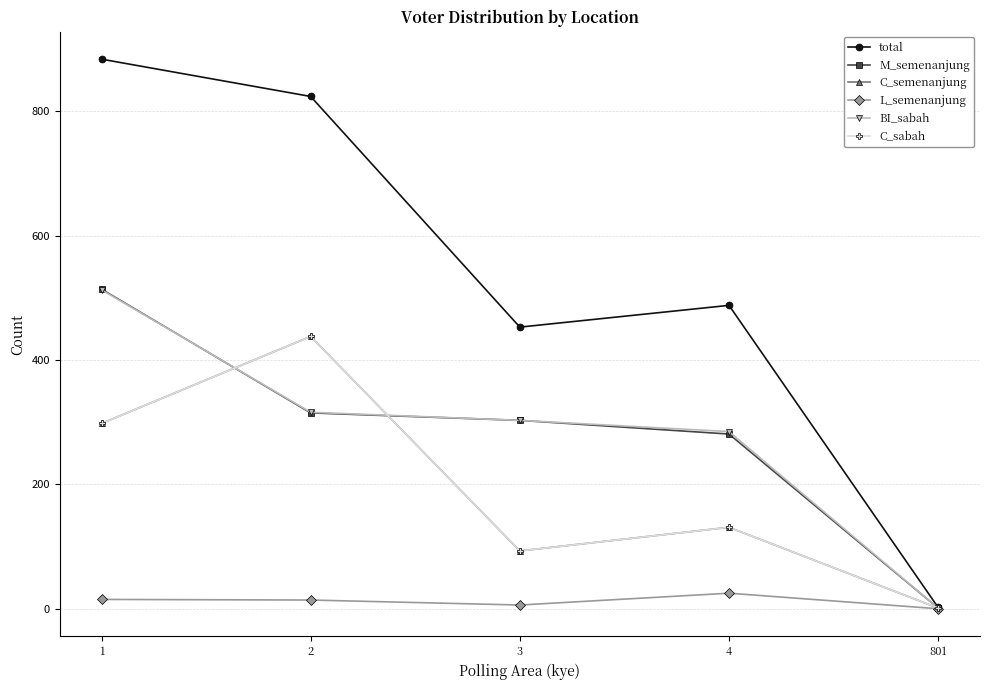

Which series ends up on top after the final intersection of C_sabah and BI_sabah?

BI_sabah